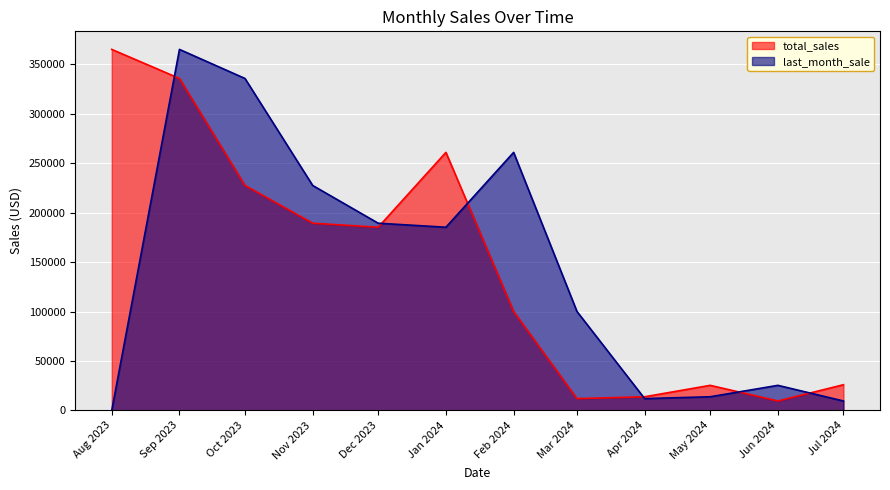

What are all the series names shown in the legend?

total_sales, last_month_sale